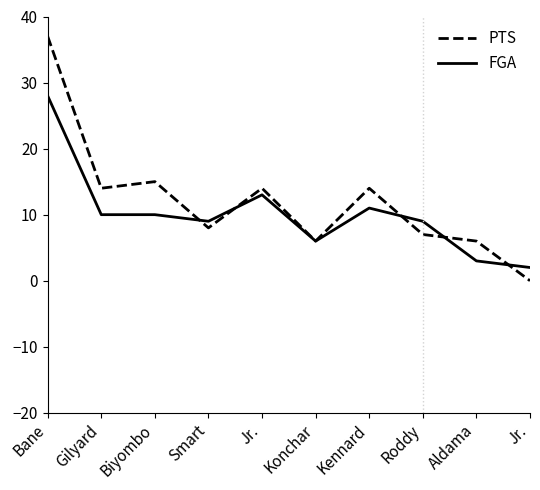

What are all the series names shown in the legend?

PTS, FGA